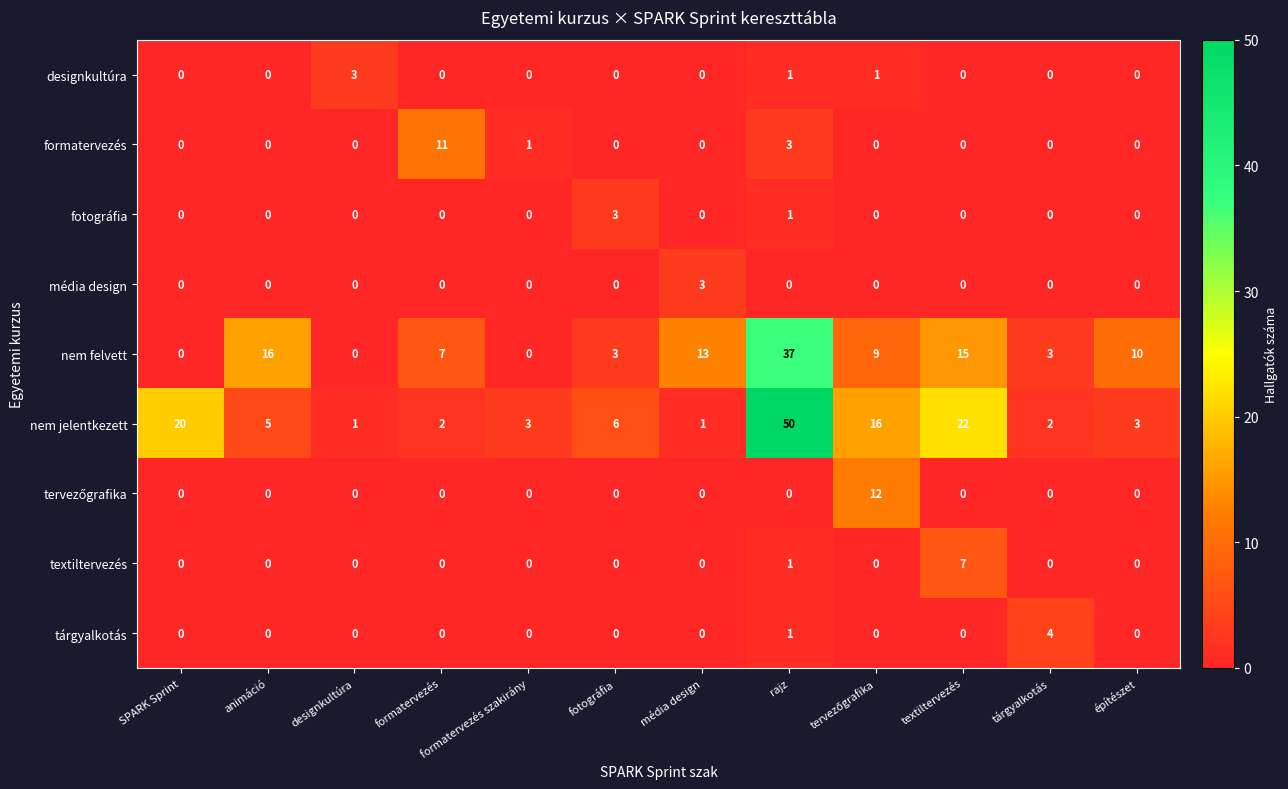

What is the total value across all series at média design?

17